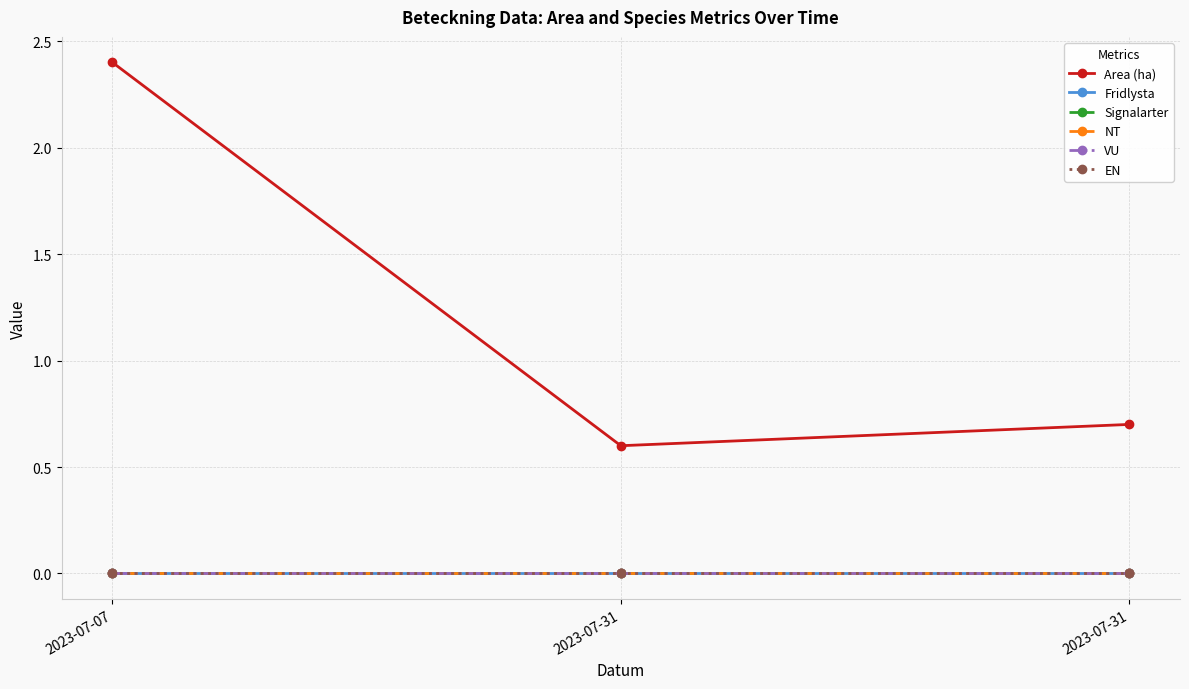

Is this an area chart (filled region under the line)?

No